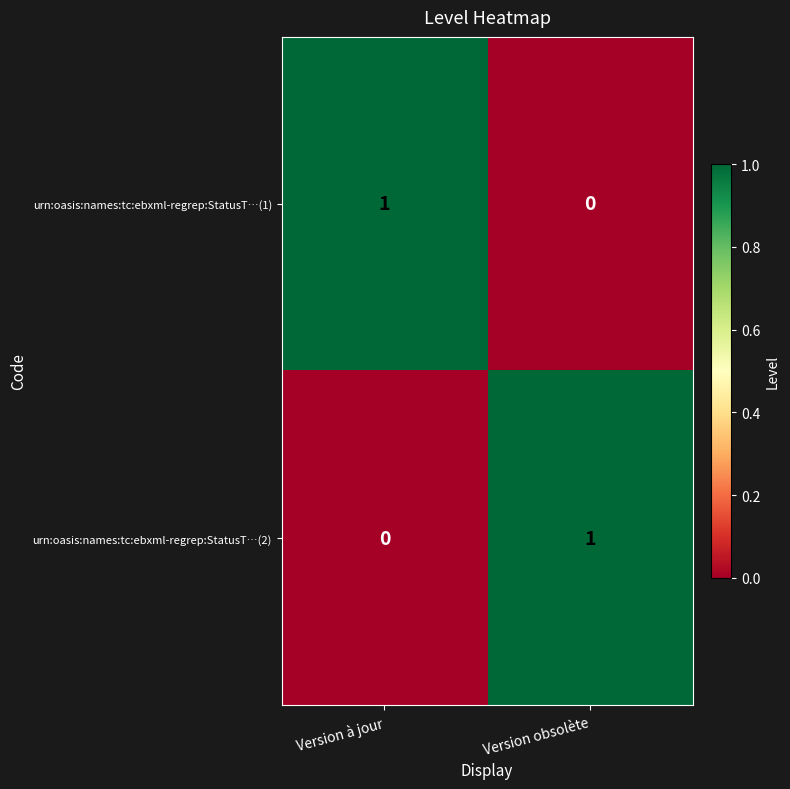

Is the value of urn:oasis:names:tc:ebxml-regrep:StatusT…(2) at Version obsolète greater than the value of urn:oasis:names:tc:ebxml-regrep:StatusT…(1) at Version obsolète?

Yes